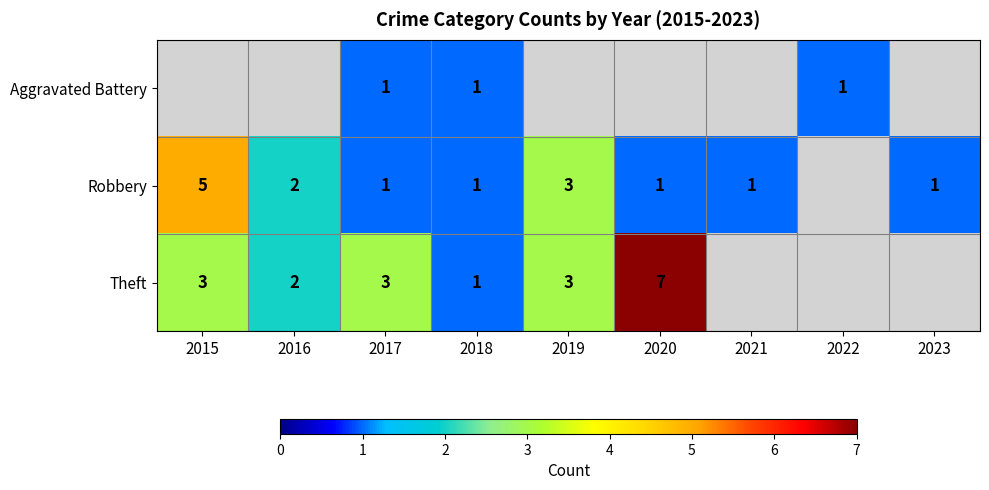

Is it true that Theft equals 0.2 at 2018?

False